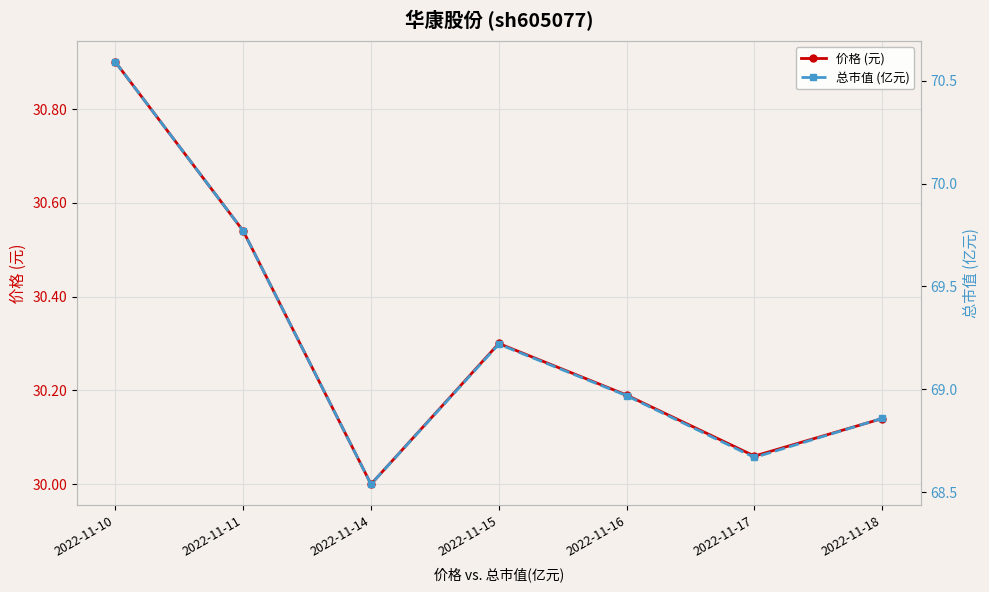

Which series has the widest spread of values?

总市值 (亿元)